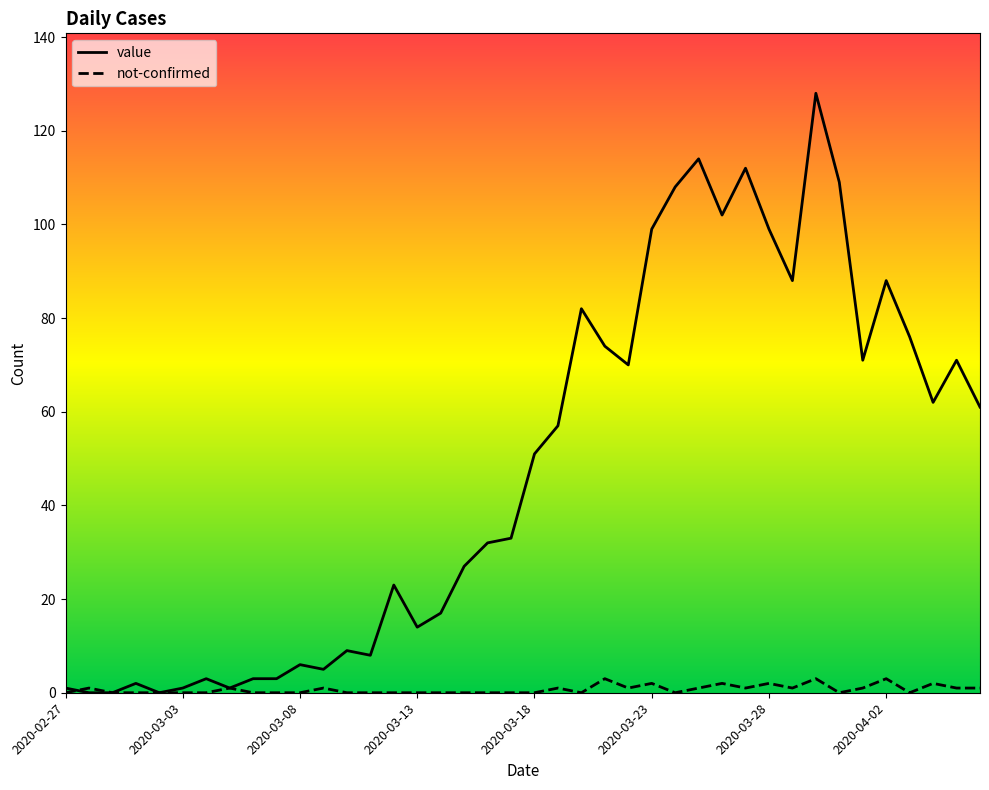

Which series has the largest range (max minus min)?

value